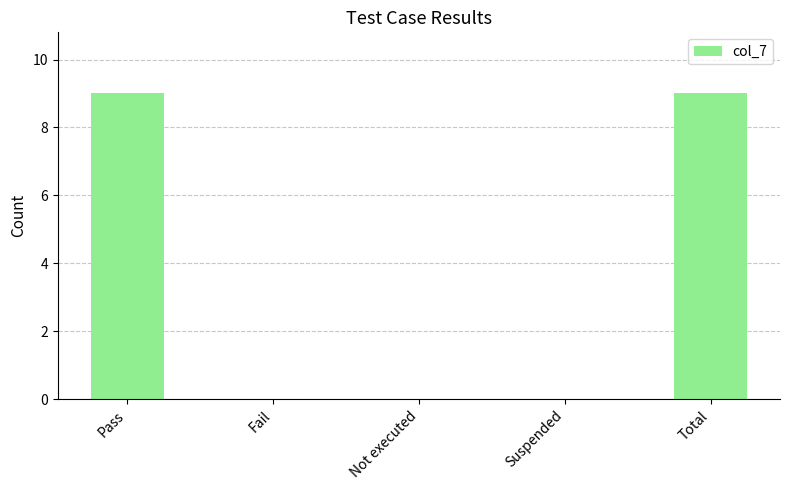

How many categories are shown in the chart?

5